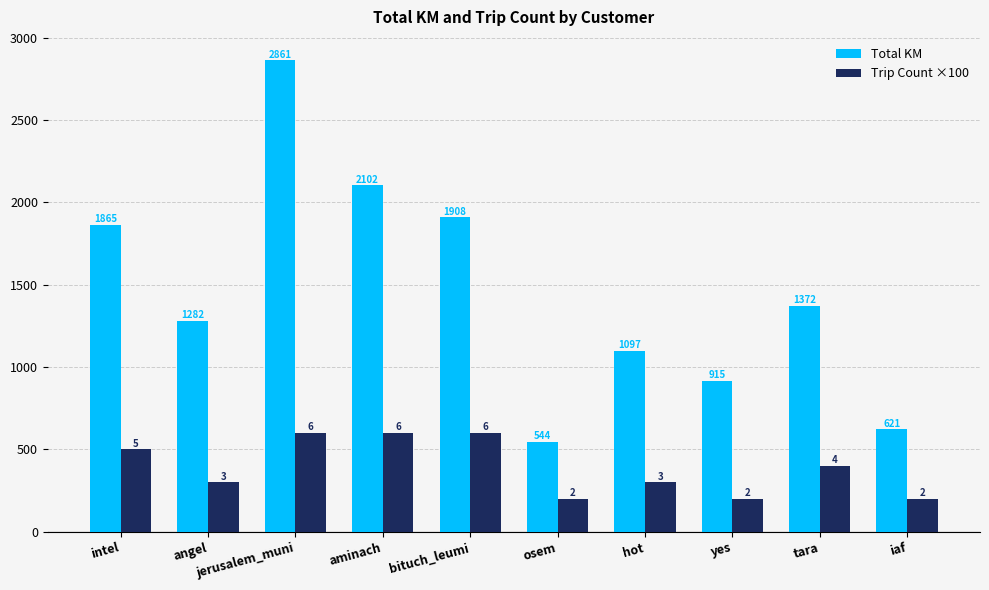

At tara, list the series in order from largest to smallest.

Total KM, Trip Count ×100